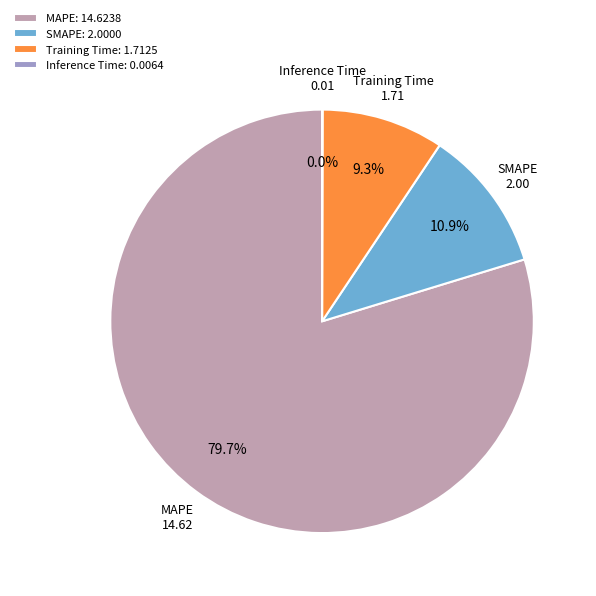

Which has a higher value, MAPE or Training Time?

MAPE